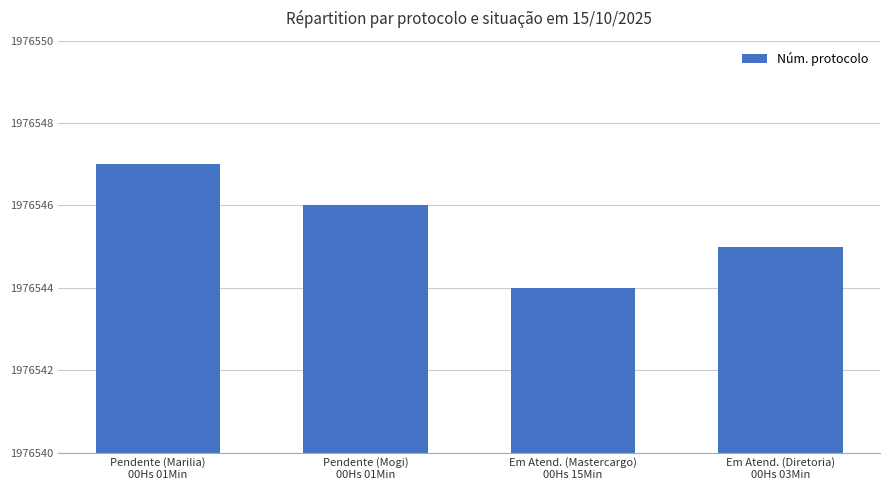

The chart shows a value of 1976545 at Em Atend. (Diretoria)
00Hs 03Min. True or false?

True